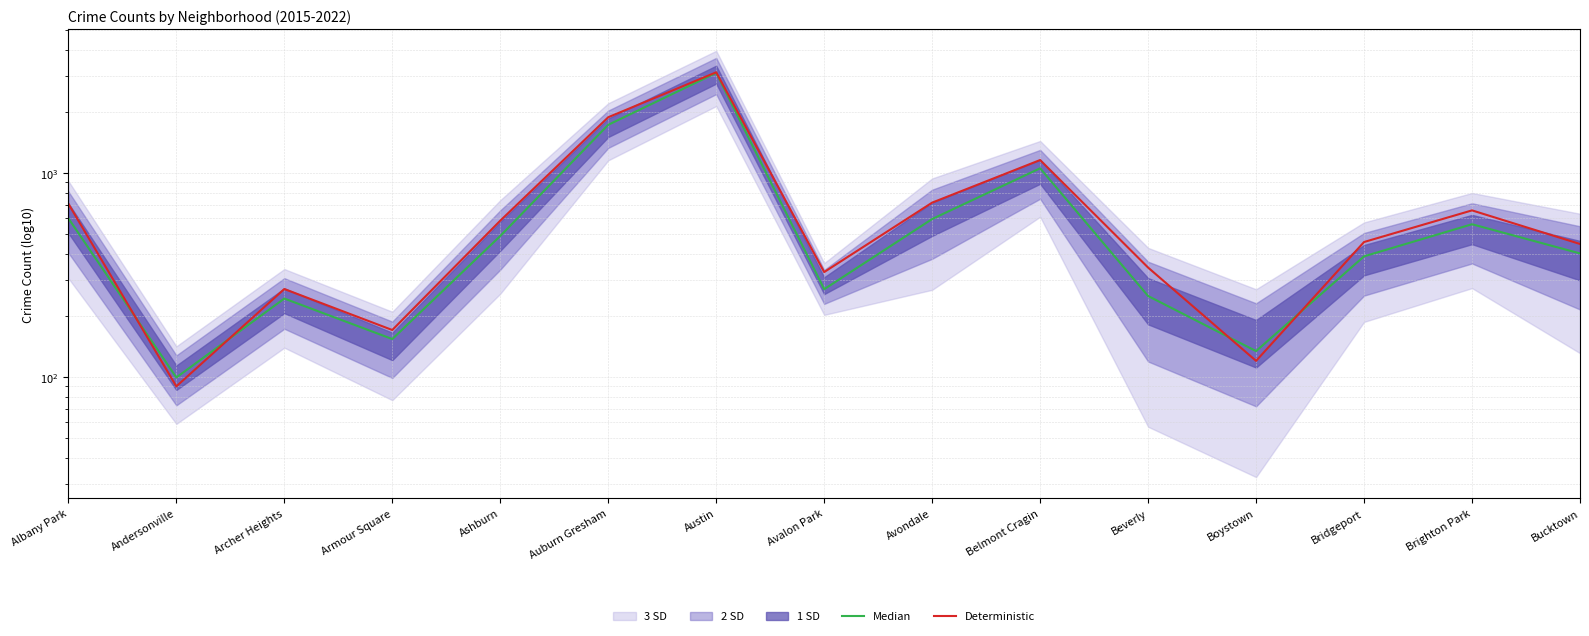

Between Austin and Bridgeport, which series saw the biggest shift?

Median